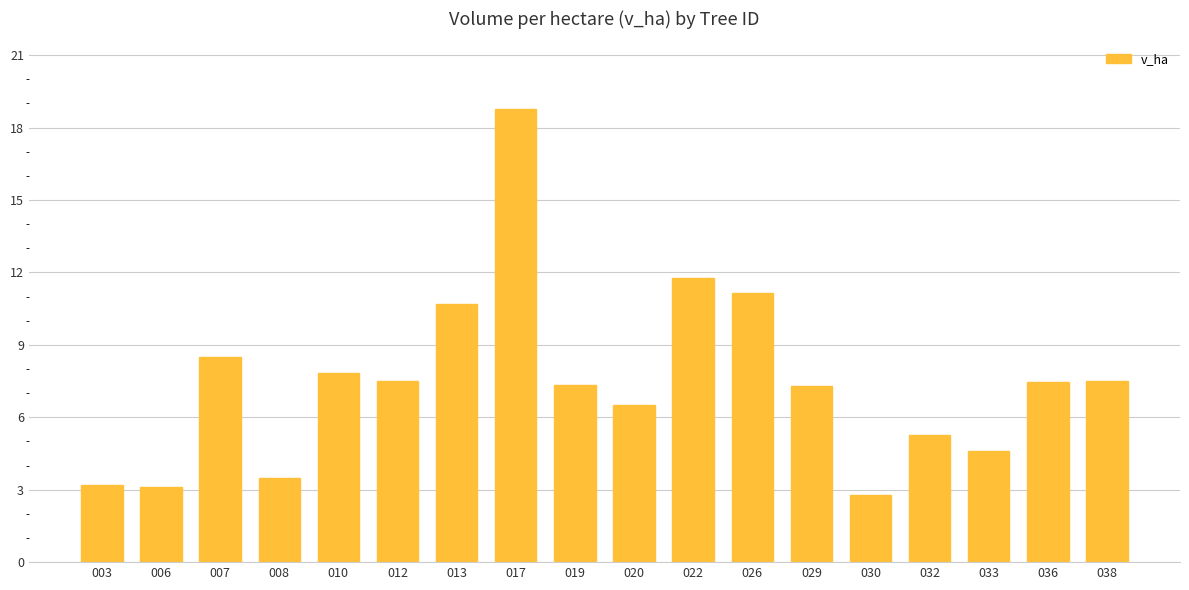

Where is the data nearest to the value 10?

013